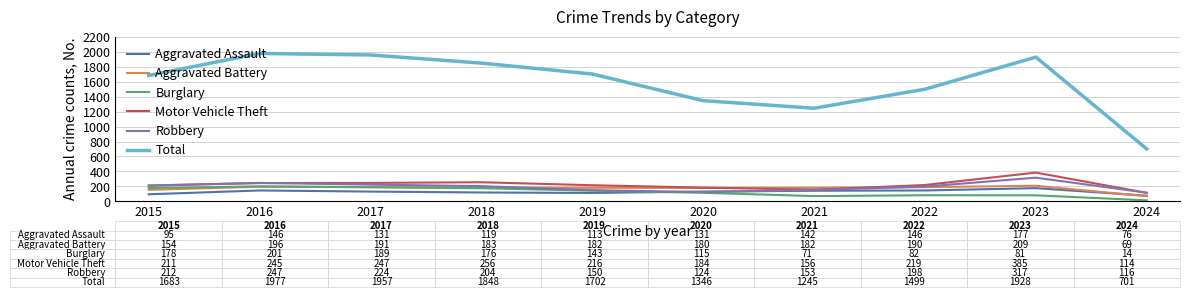

The value of Aggravated Battery at 2023 is 362. True or false?

False